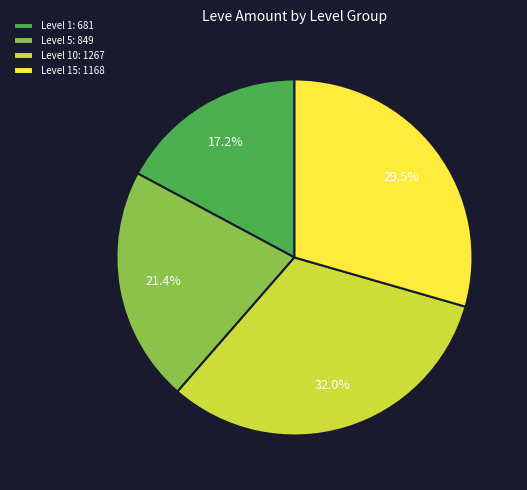

Which has a higher value, Level 15: 1168 or Level 10: 1267?

Level 10: 1267